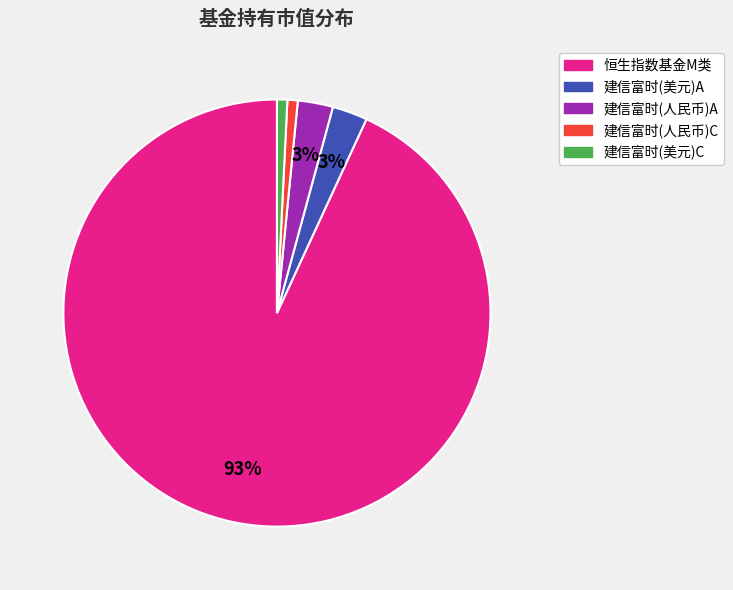

Does any single category account for the majority?

Yes